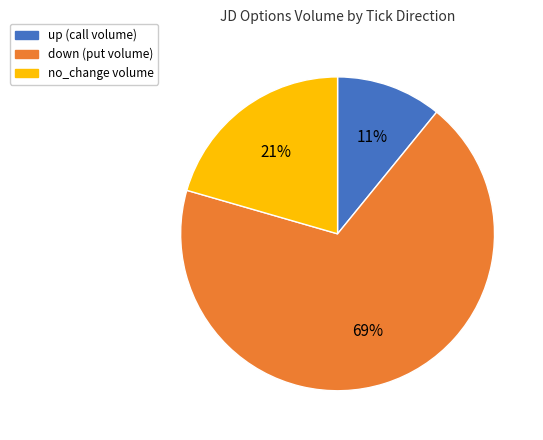

How many slices are in this pie chart?

3